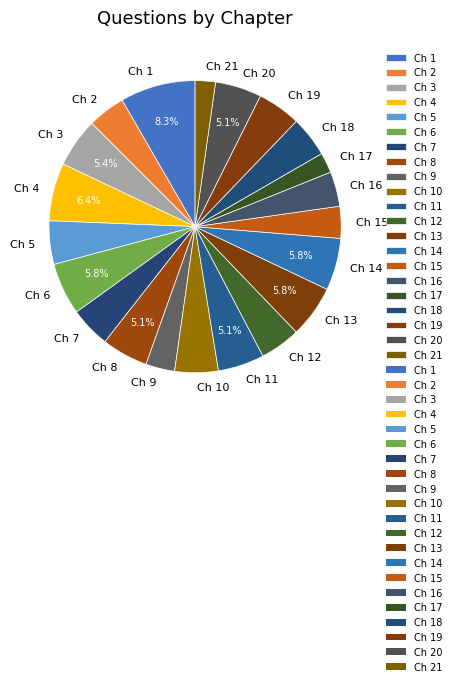

How many slices are in this pie chart?

21